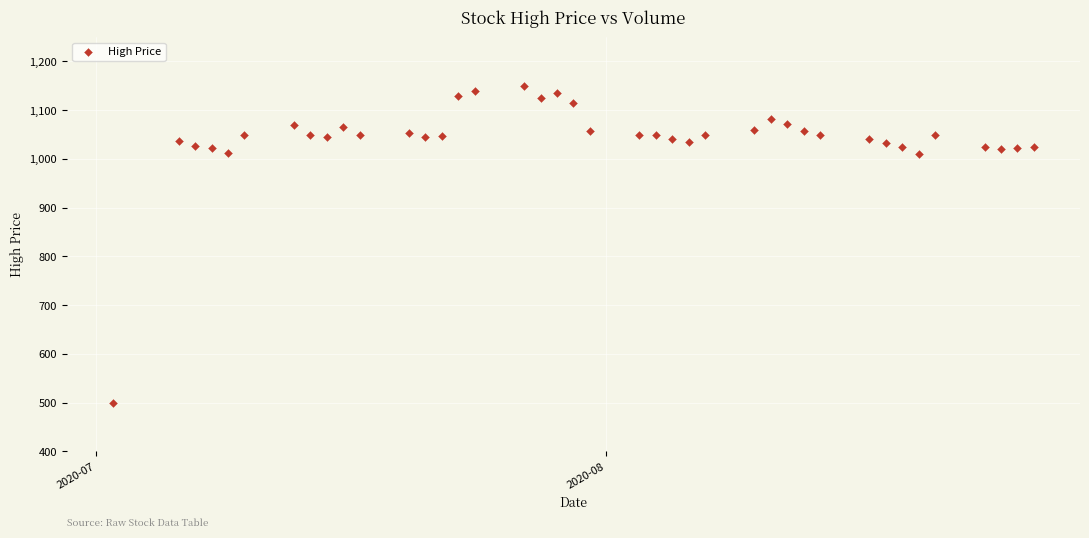

What is the range of Y values (max minus min)?

650.0